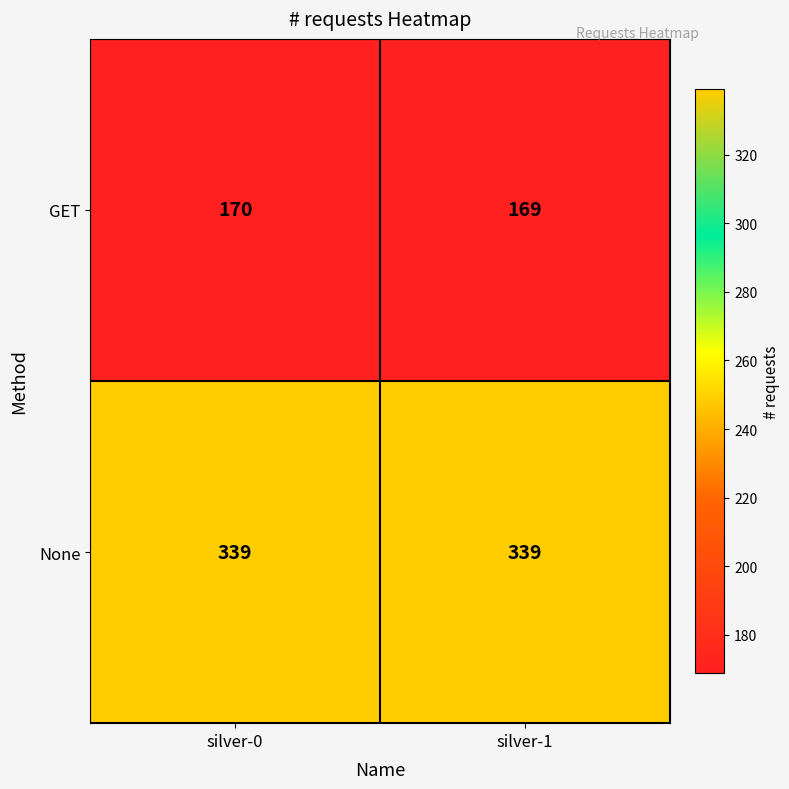

At which category is the sum across all series the highest?

silver-0